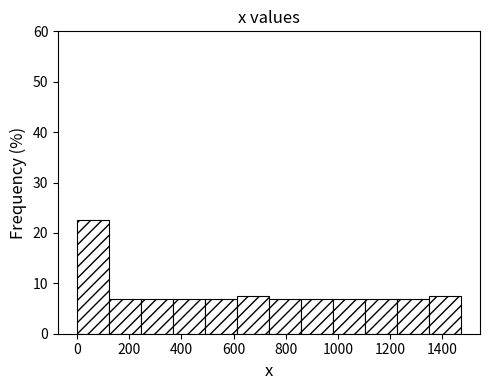

Which range on the x-axis has the tallest bar?

0 to 120